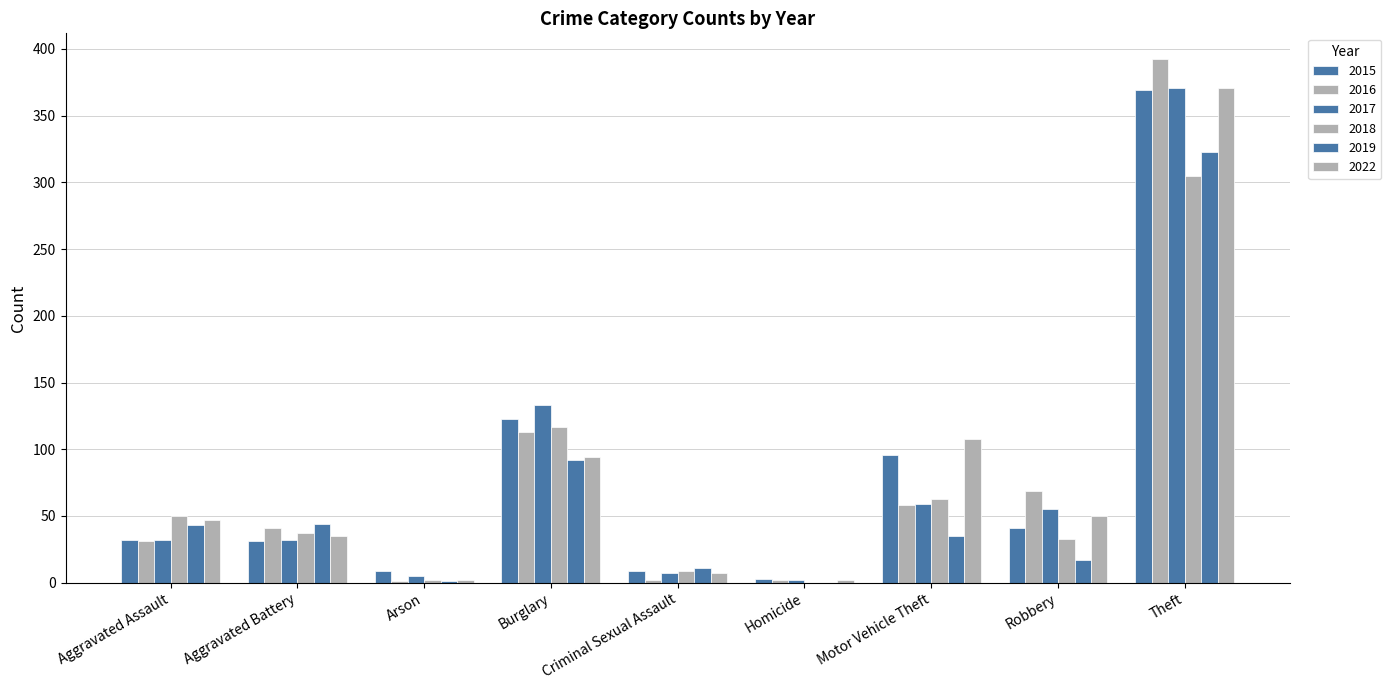

How many categories are shown in the chart?

9